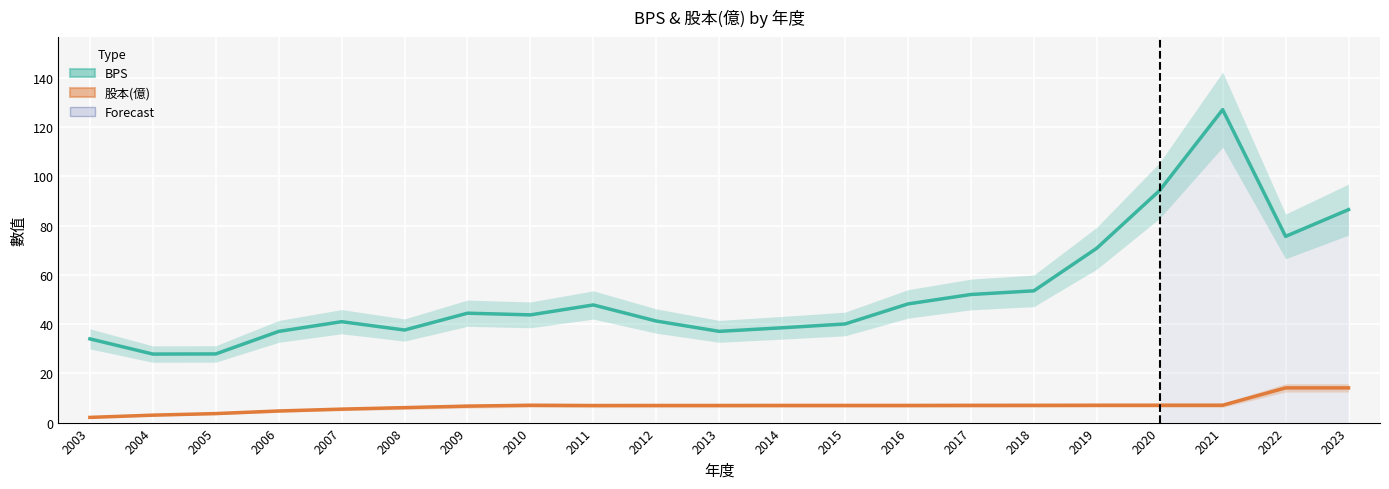

What is the value of the 股本(億) point at the 16th from the left?

7.0